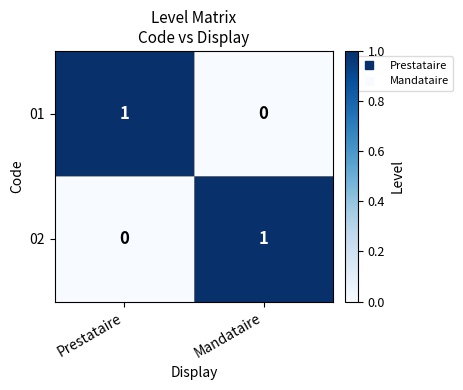

At which label does 01 reach its peak?

Prestataire